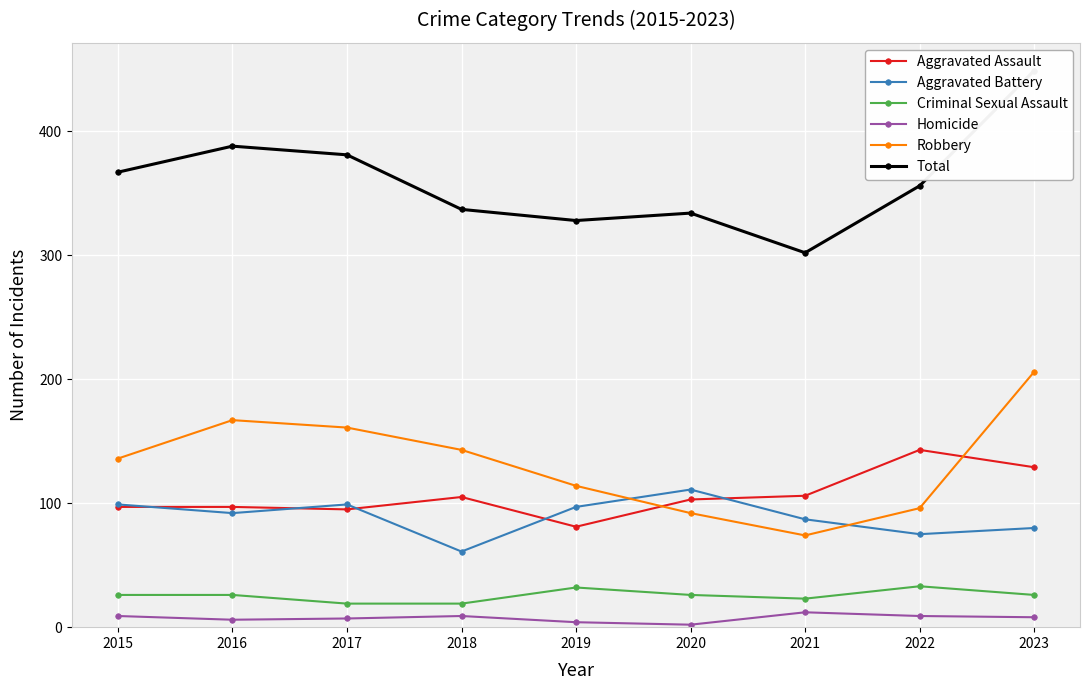

How many lines are shown in the chart?

6